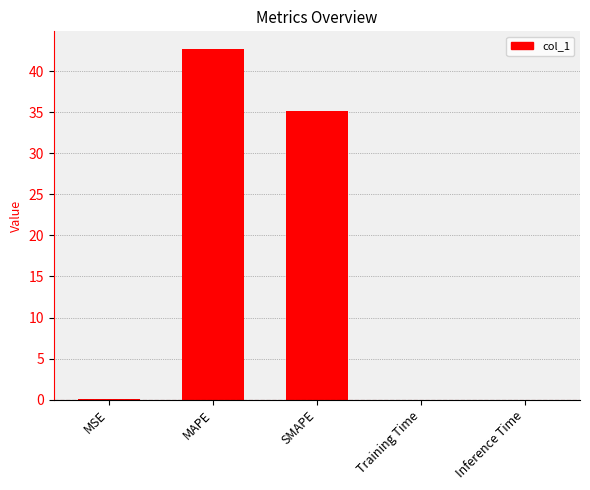

True or false: the data shows 15.8 at SMAPE.

False